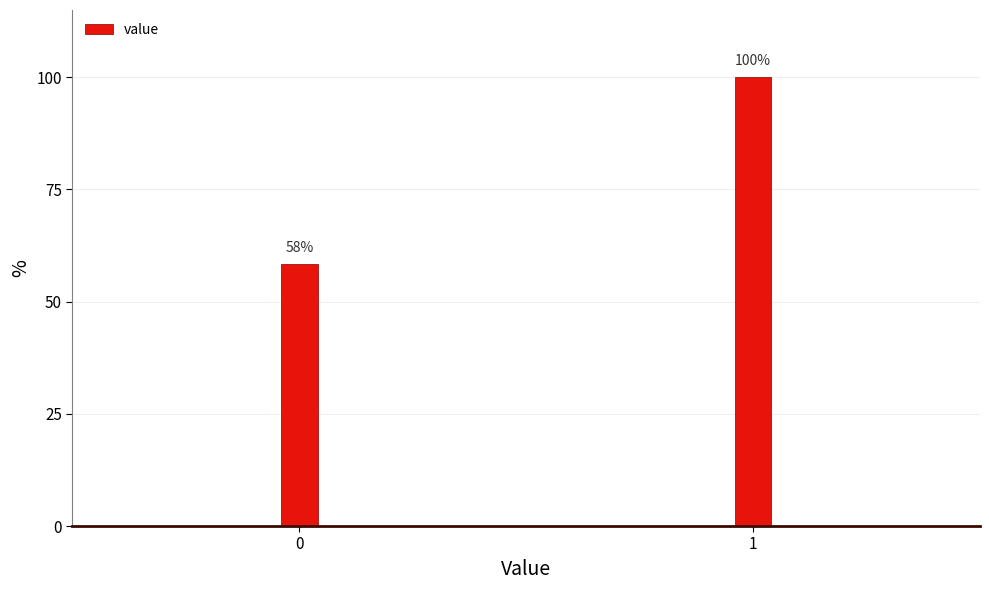

List the labels in order of value, smallest first.

0, 1